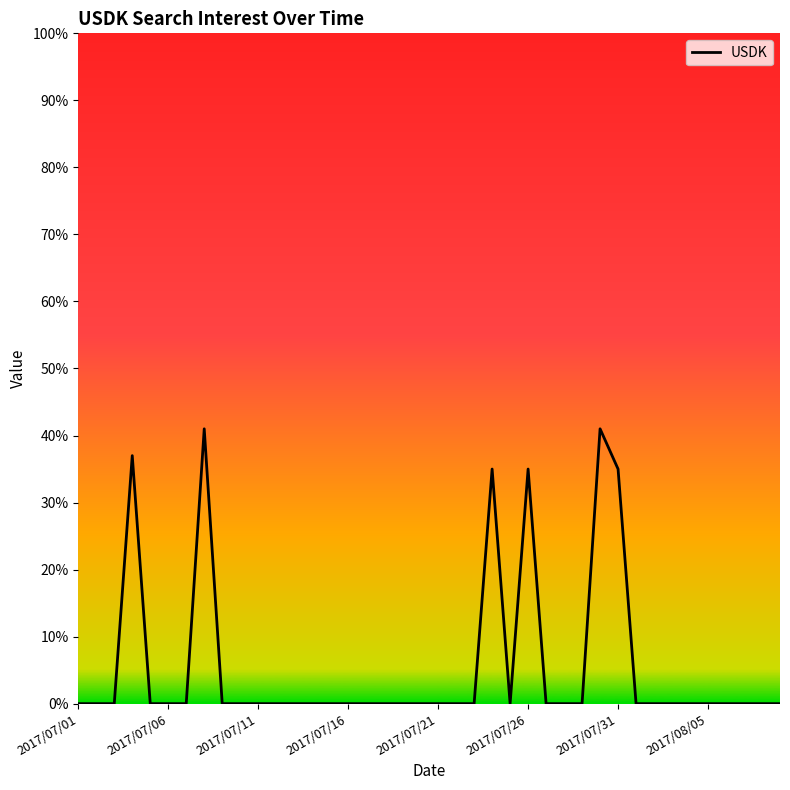

How many categories are shown in the chart?

40